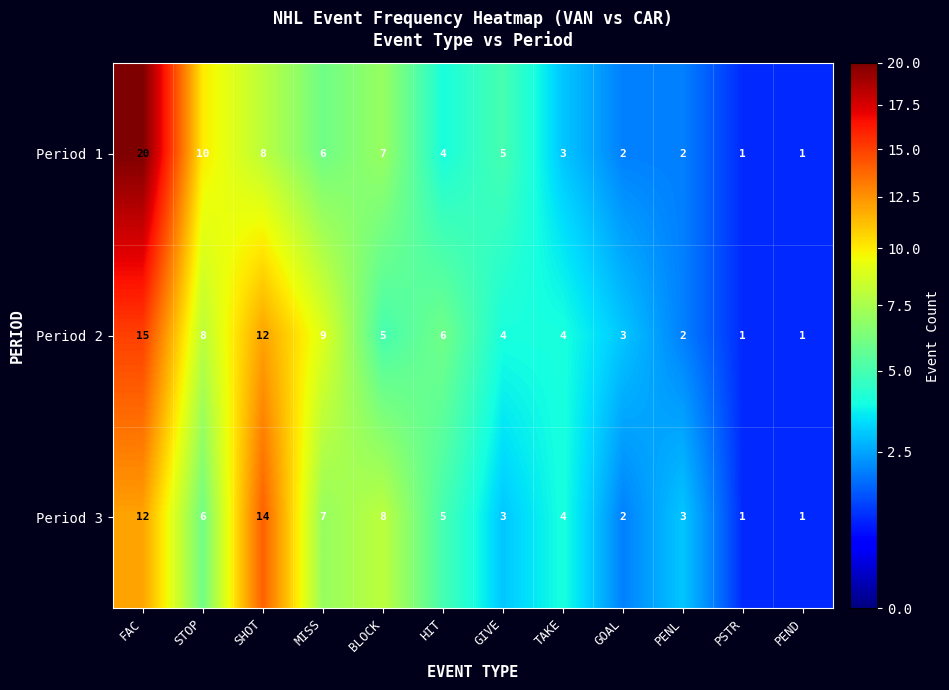

What is the difference between the maximum and second lowest values in the Period 2 series?

14